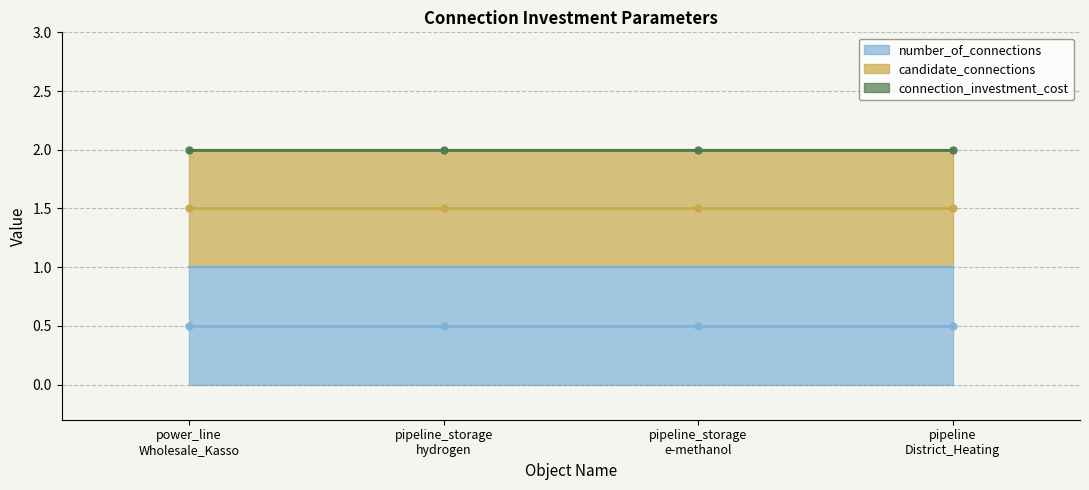

Which series has the largest range (max minus min)?

number_of_connections (line)